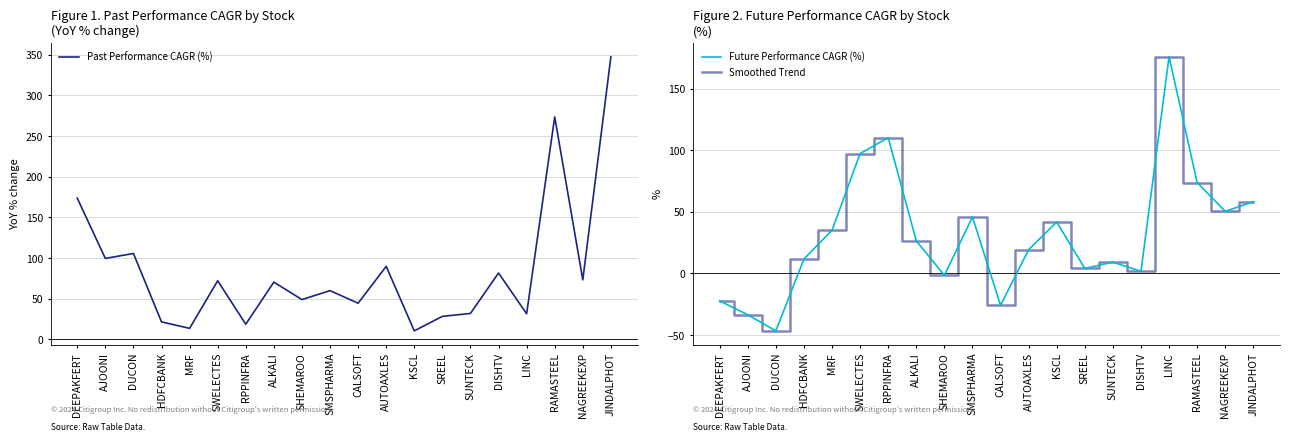

What is the difference between the maximum and second lowest values in the Smoothed Trend series?

209.5